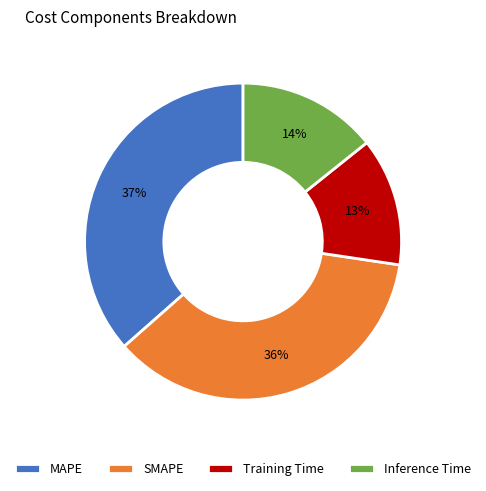

Count the number of slices in the pie.

4